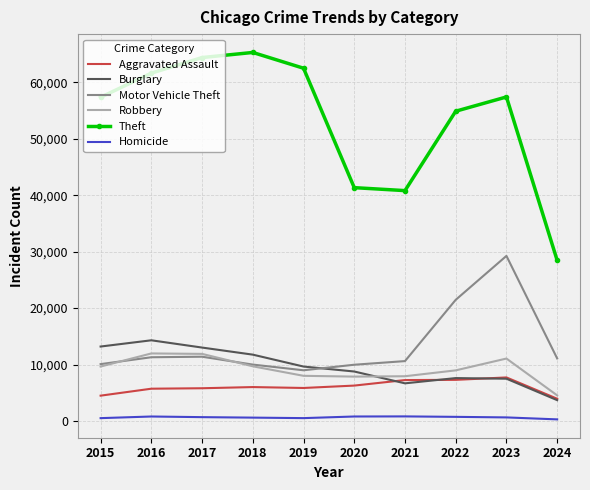

What is the difference between the maximum and minimum values in the Motor Vehicle Theft series?

20266